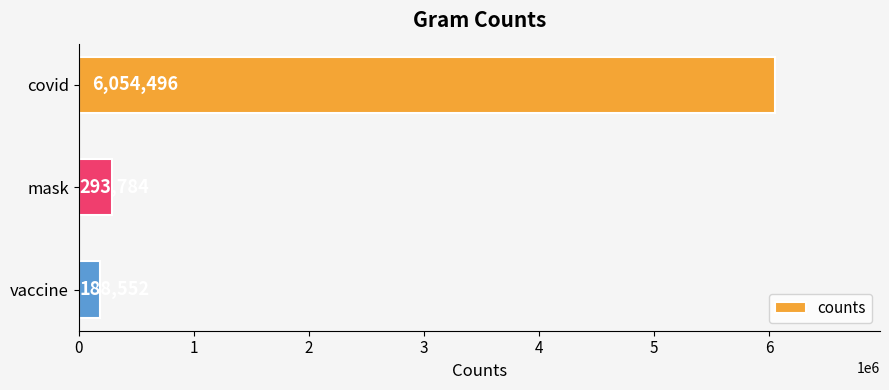

True or false: the data shows 8833660 at covid.

False